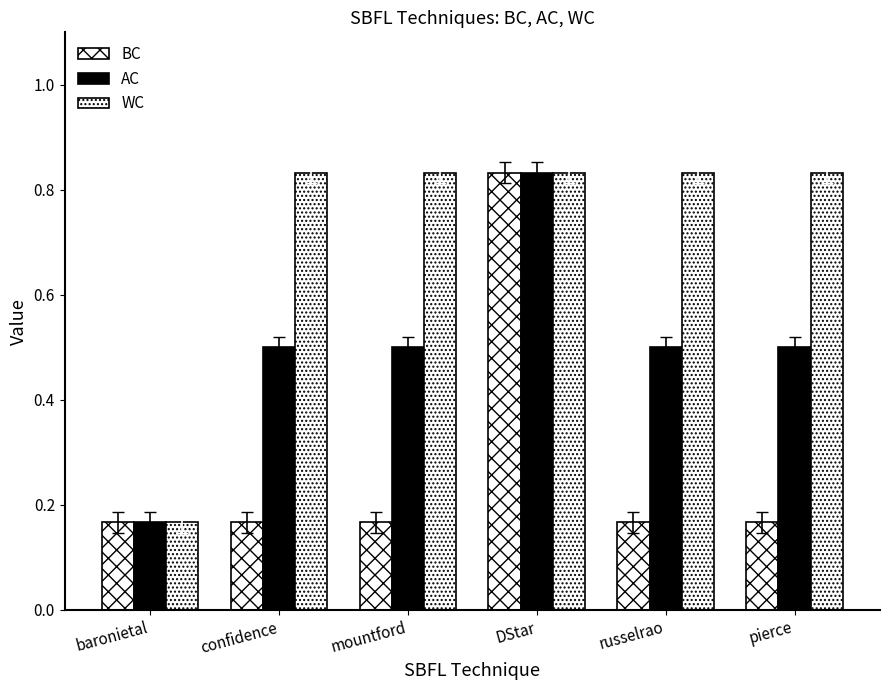

True or false: BC has a value of 1.4 at DStar.

False